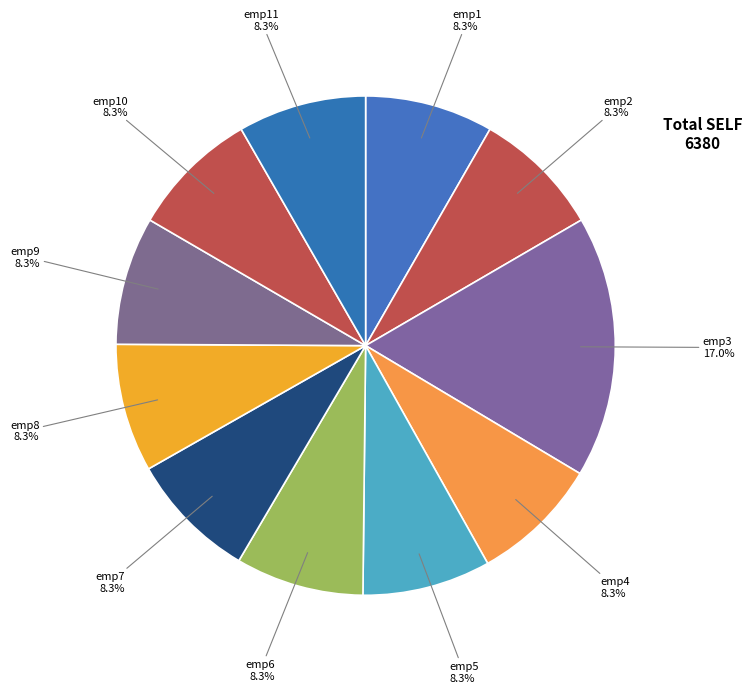

To the nearest percent, what percentage of the pie is emp1?

8%